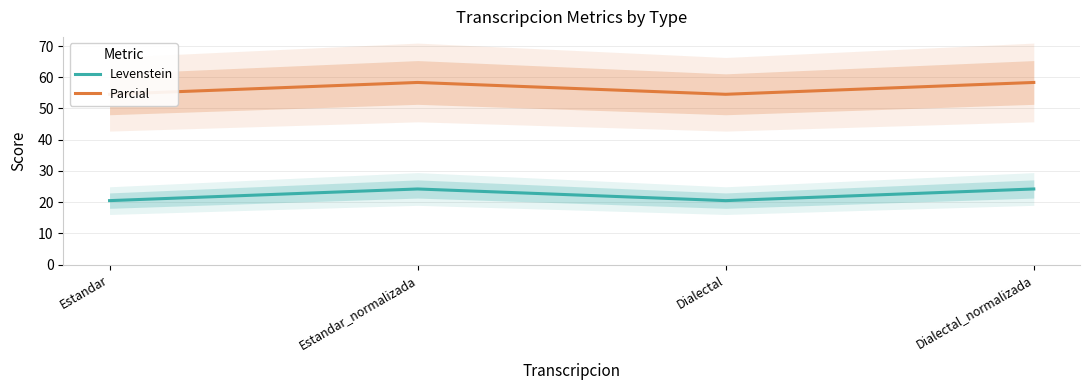

What is the total value across all series at Estandar_normalizada?

82.6